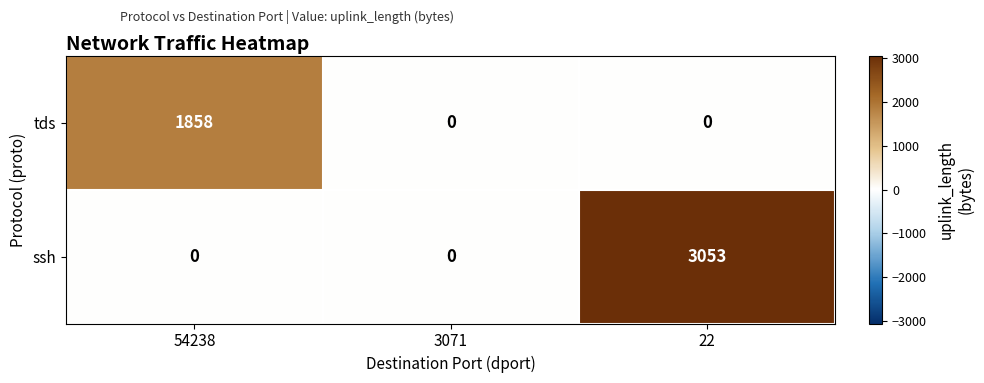

At which category is the sum across all series the highest?

22